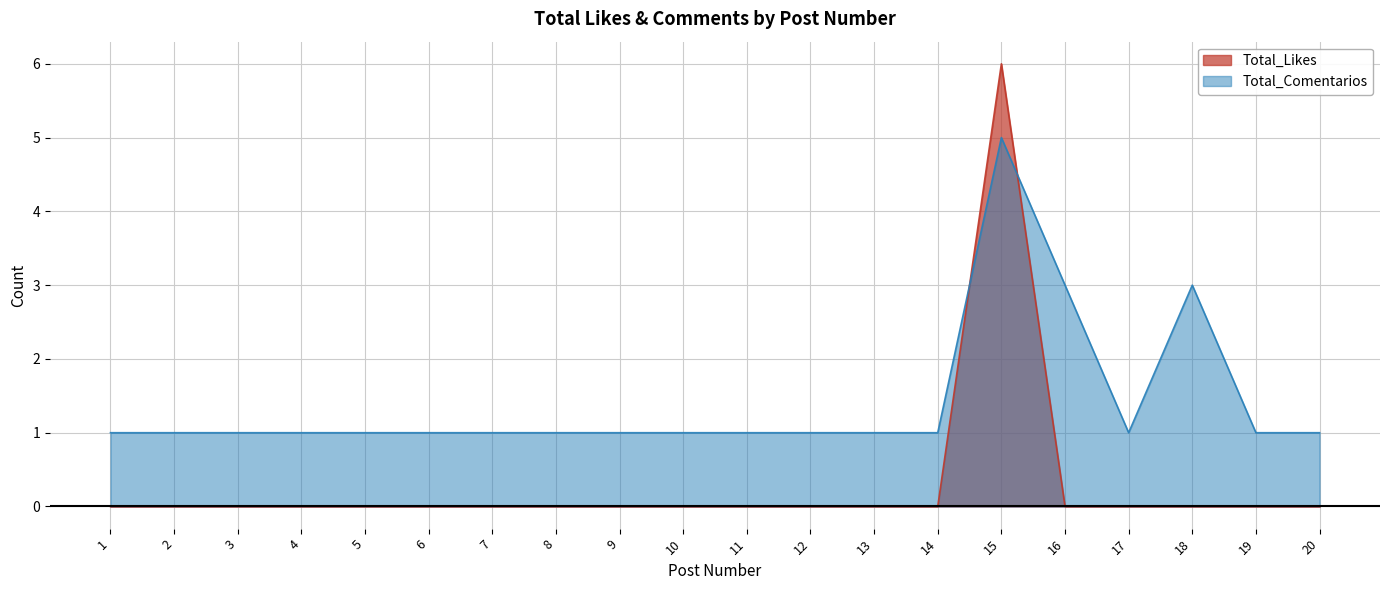

True or false: Total_Likes has more than 1 interior local peaks.

False